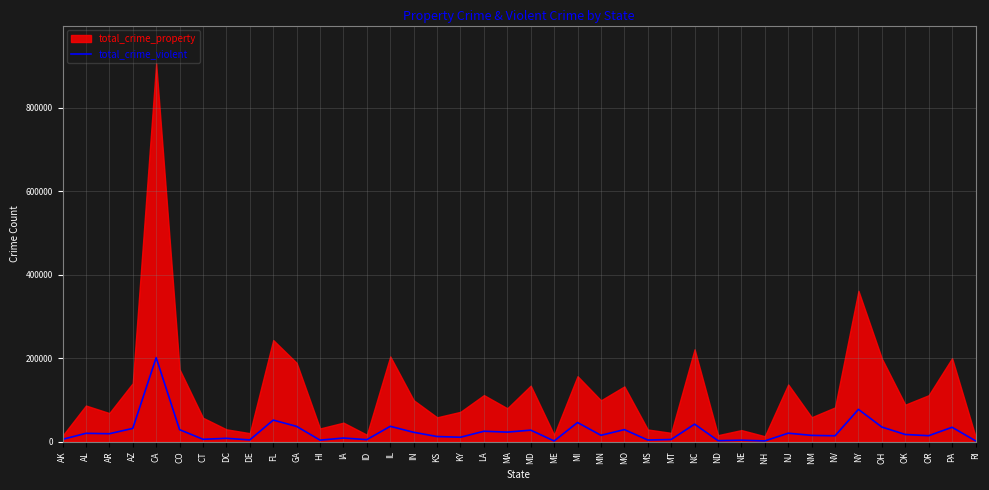

Where is the first local minimum?

AR